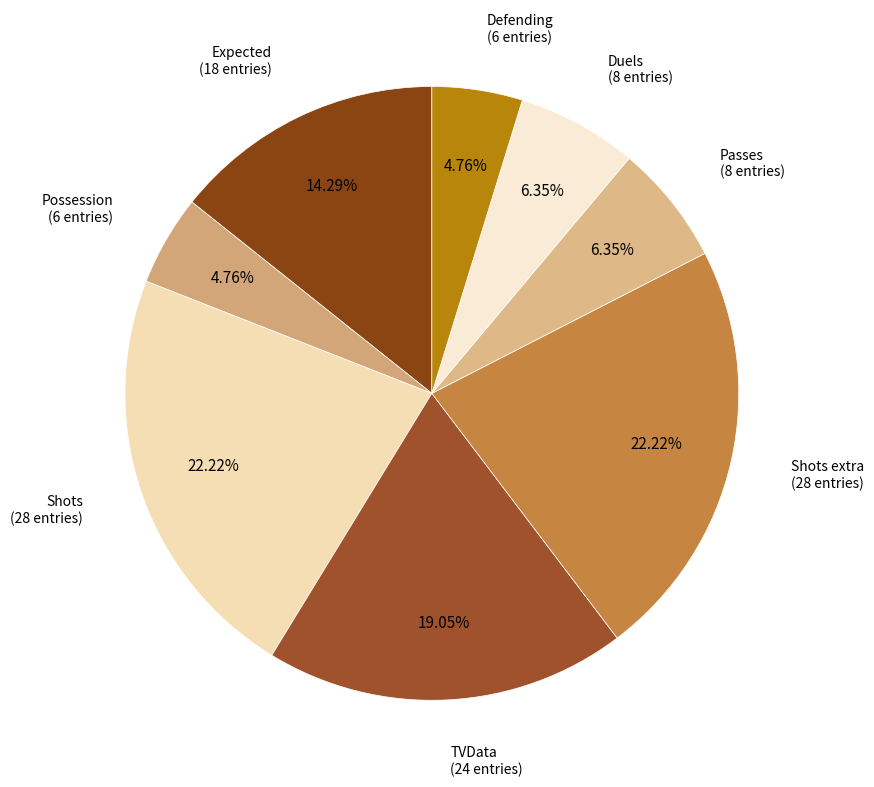

What is the largest slice in the pie chart?

Shots